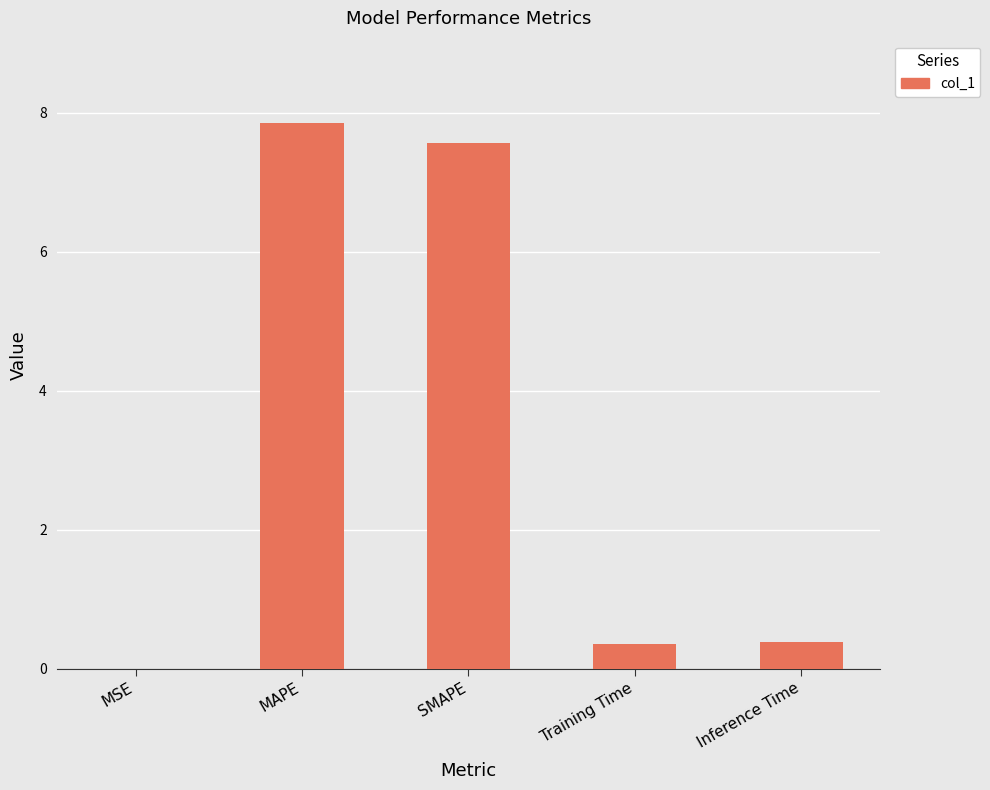

What is the approximate value at SMAPE?

7.6